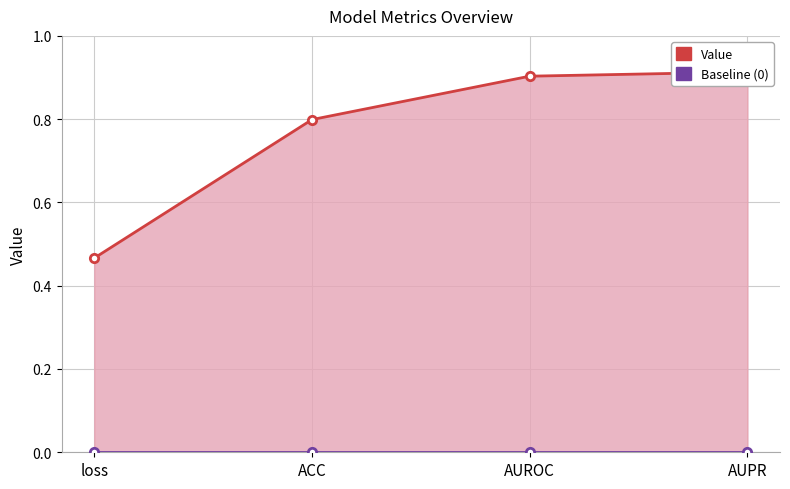

True or false: Value and Baseline (0) cross at least once.

False